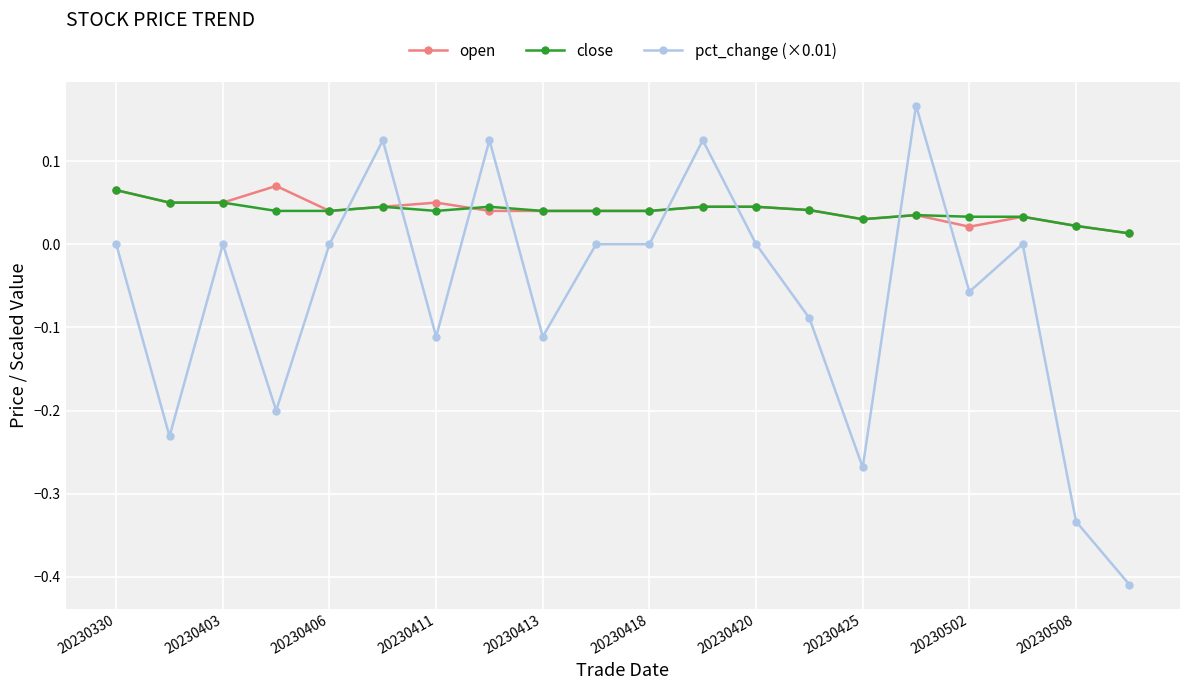

At how many categories does at least one series exceed 0?

20